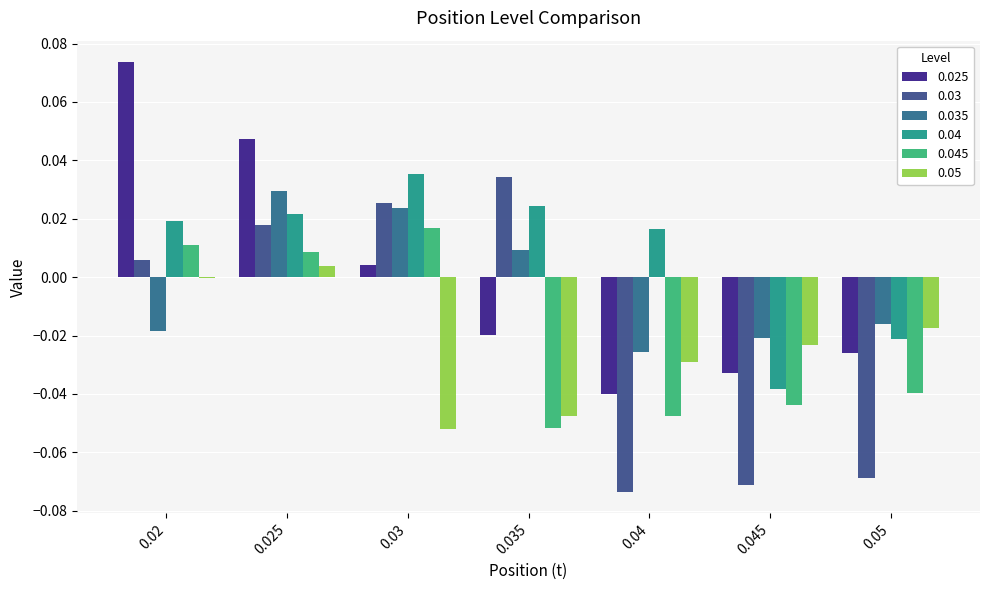

Which series has the largest total across all categories?

0.04